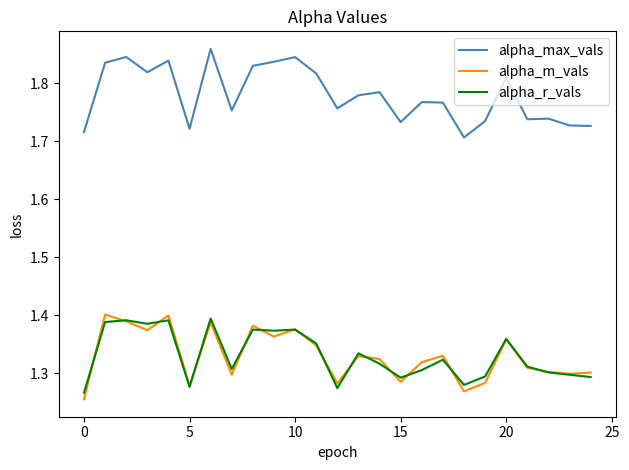

Which series has the largest total across all categories?

alpha_max_vals